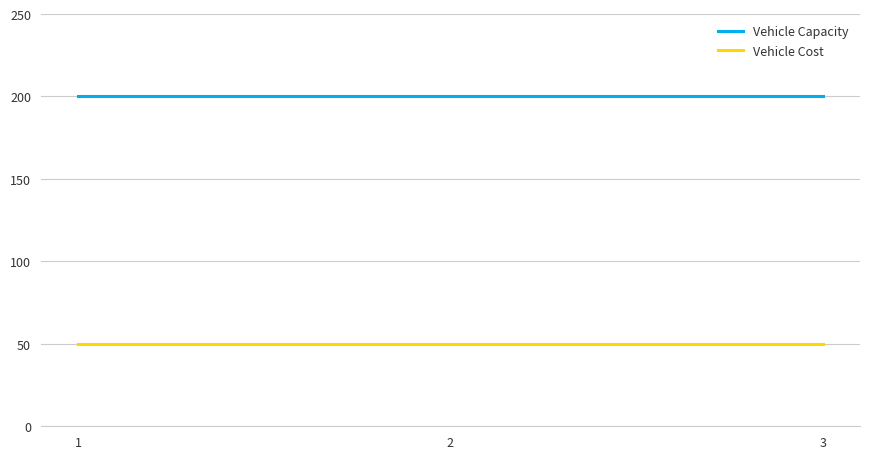

Which series has the largest total across all categories?

Vehicle Capacity